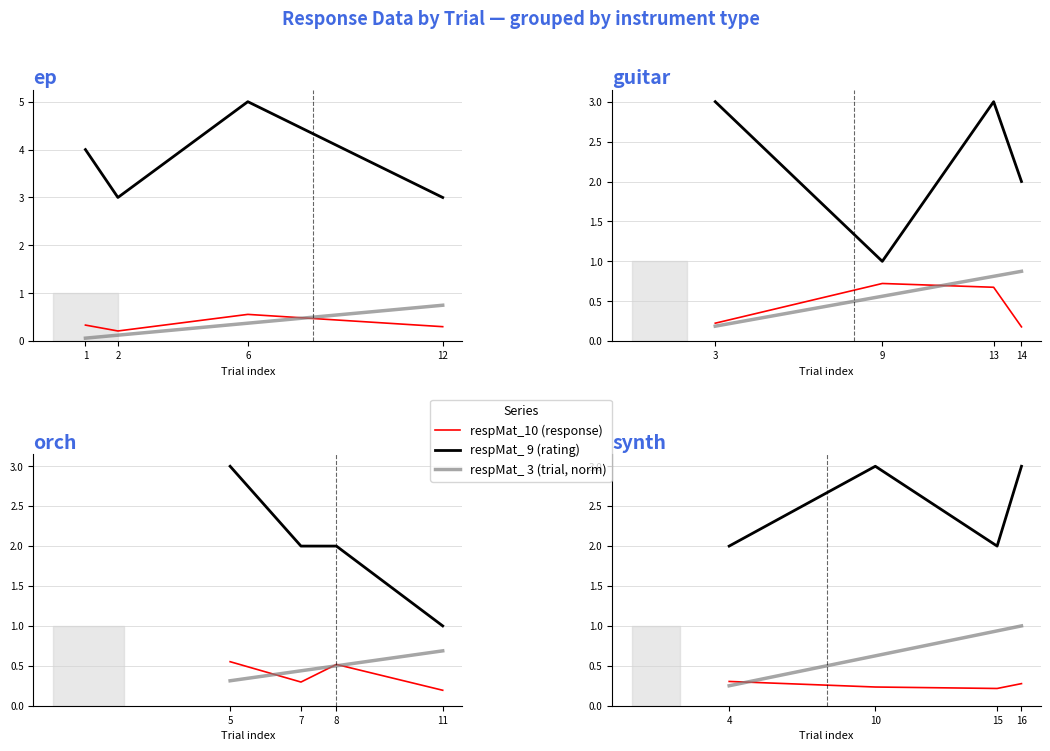

At which category does the chart reach its peak across all series?

10